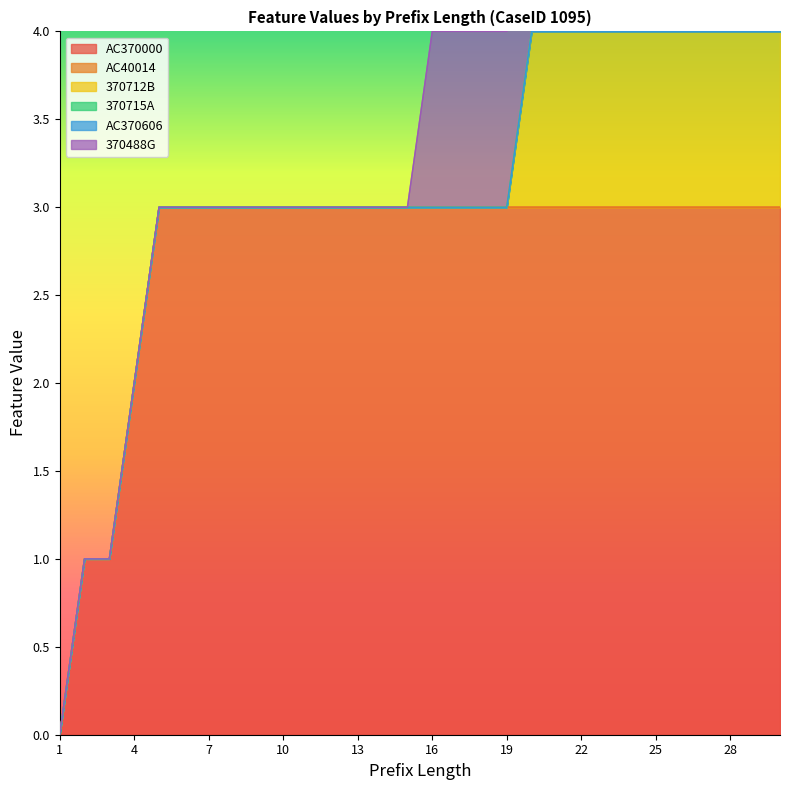

True or false: 370488G and 370715A cross at least once.

False